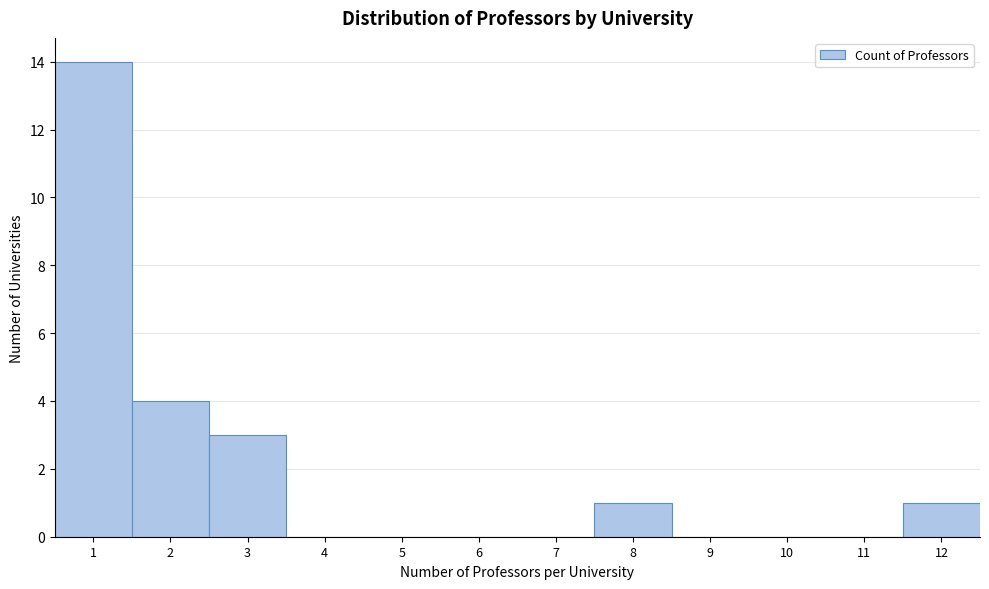

Reading left to right, transcribe this chart: for each bar, give the range it covers on the x-axis and its height. The values are not printed on the chart, so give them approximately, as read against the axis.

0.5 to 1.5: 14
1.5 to 2.5: 4
2.5 to 3.5: 3
3.5 to 4.5: 0
4.5 to 5.5: 0
5.5 to 6.5: 0
6.5 to 7.5: 0
7.5 to 8.5: 1
8.5 to 9.5: 0
9.5 to 10.5: 0
10.5 to 11.5: 0
11.5 to 12.5: 1